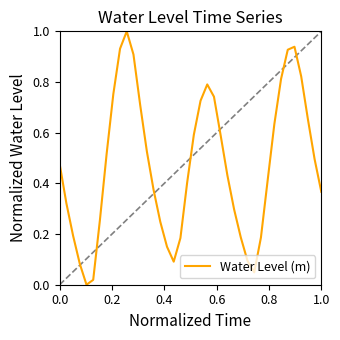

What is the maximum value shown in the chart?

1.0